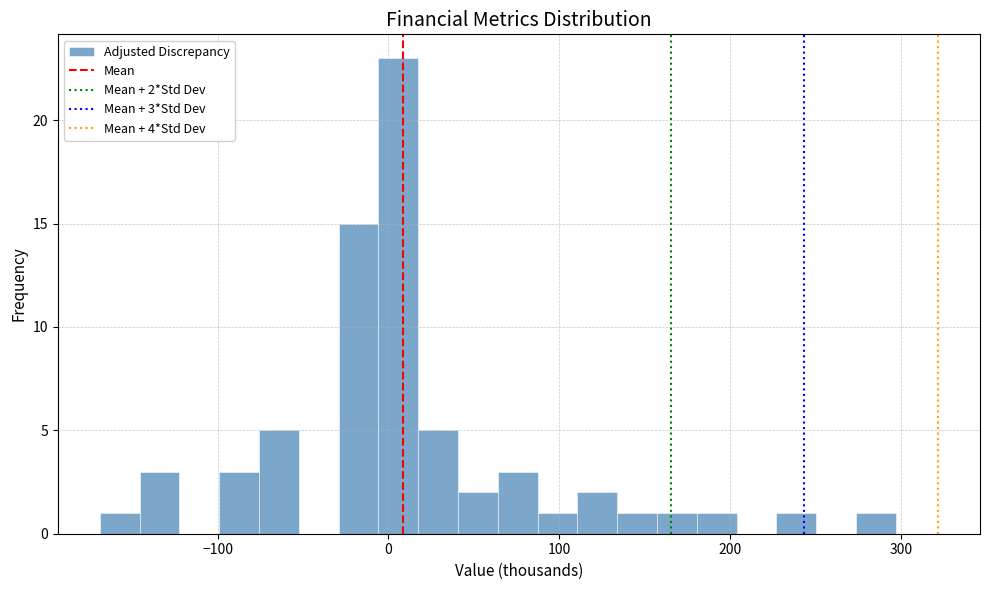

Read against the x-axis, roughly where is the centre of the tallest bar?

10